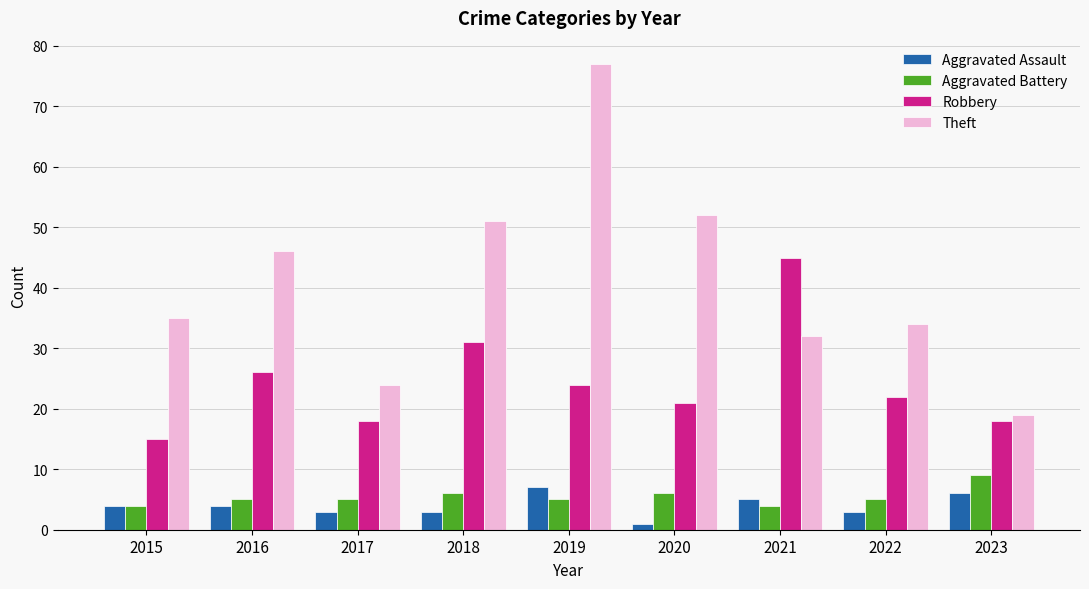

How many bars are there in each group?

4